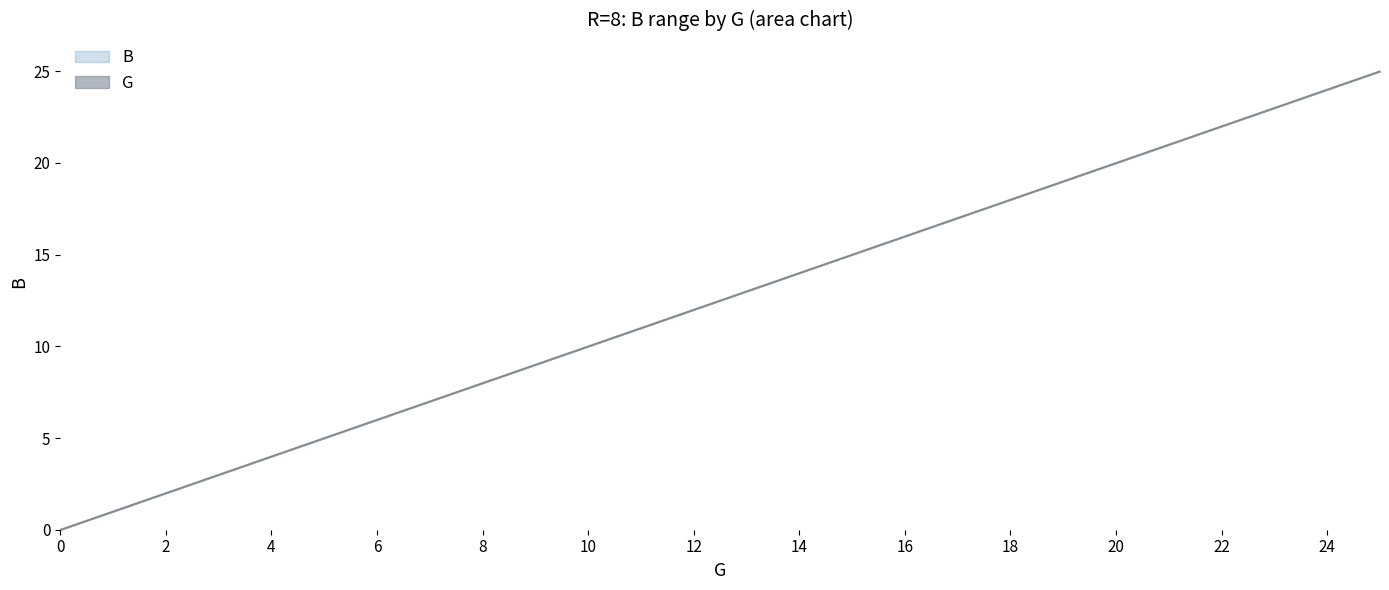

At which label is the value closest to 12?

12